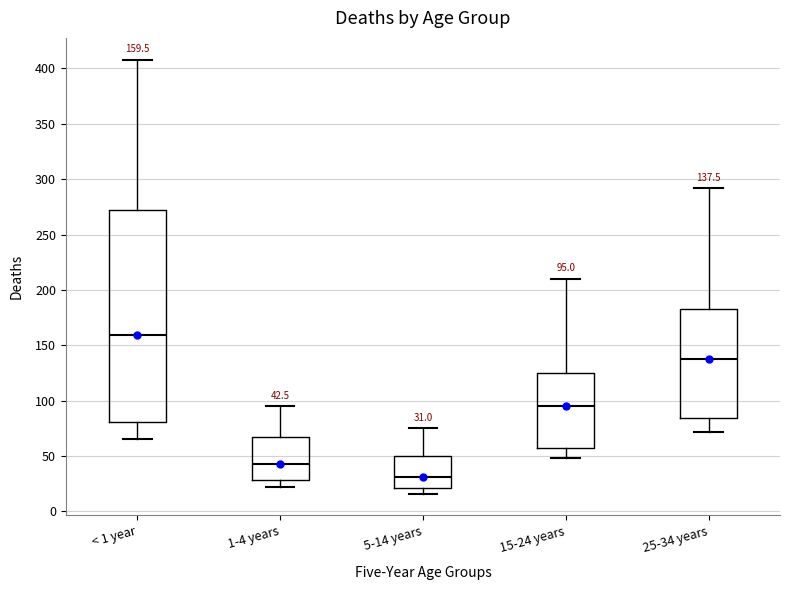

Comparing the boxes themselves (not the whiskers), which one is the tallest?

< 1 year